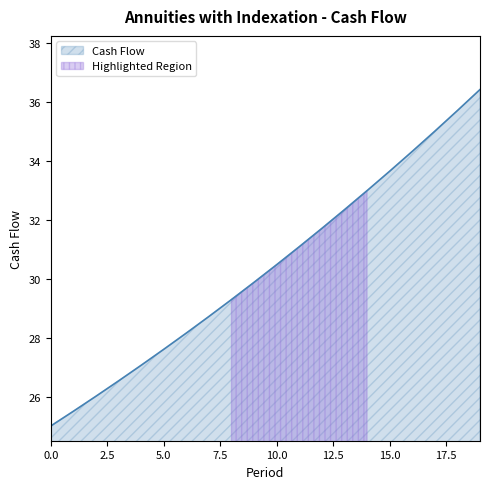

Which has a higher value, 3 or 4?

4